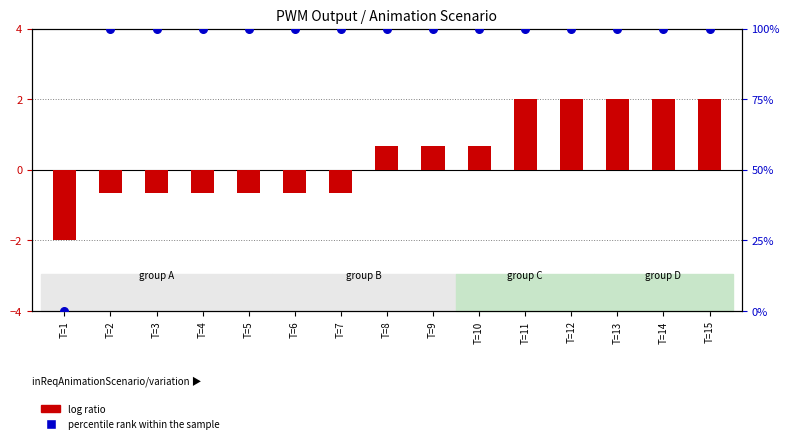

Which series reaches the minimum Y coordinate?

log ratio